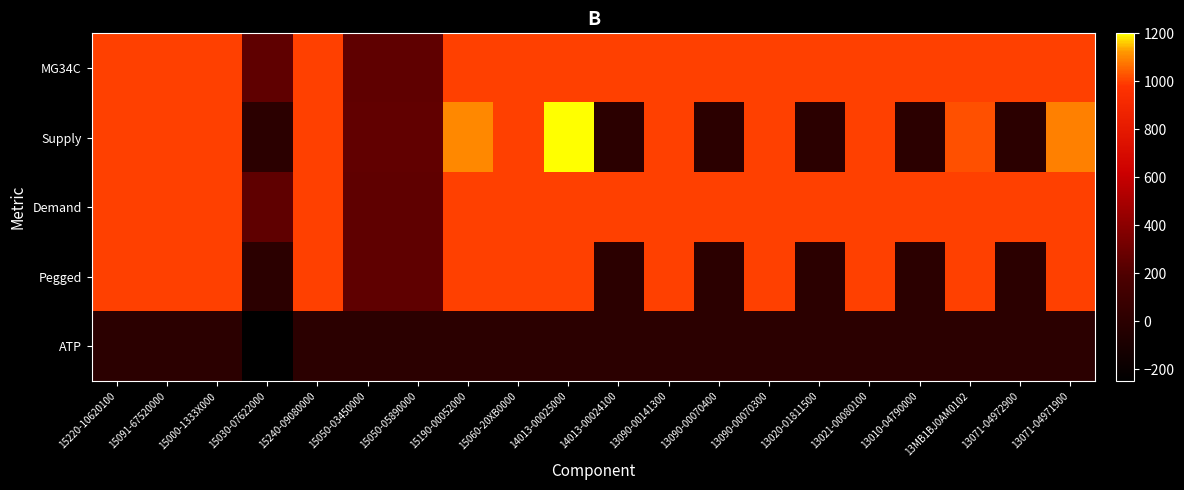

Reading left to right, what are all the values shown in this chart?

MG34C: 15220-10620100=1000	15091-67520000=1000	15000-1333X000=1000	15030-07622000=250	15240-09080000=1000	15050-03450000=250	15050-05890000=250	15190-00052000=1000	15060-20XB0000=1000	14013-00025000=1000	14013-00024100=1000	13090-00141300=1000	13090-00070400=1000	13090-00070300=1000	13020-01811500=1000	13021-00080100=1000	13010-04790000=1000	13MB1BJ0AM0102=1000	13071-04972900=1000	13071-04971900=1000
Supply: 15220-10620100=1000	15091-67520000=1000	15000-1333X000=1000	15030-07622000=0	15240-09080000=1000	15050-03450000=255	15050-05890000=255	15190-00052000=1100	15060-20XB0000=1000	14013-00025000=1200	14013-00024100=0	13090-00141300=1000	13090-00070400=0	13090-00070300=1000	13020-01811500=0	13021-00080100=1000	13010-04790000=0	13MB1BJ0AM0102=1020	13071-04972900=0	13071-04971900=1090
Demand: 15220-10620100=1000	15091-67520000=1000	15000-1333X000=1000	15030-07622000=250	15240-09080000=1000	15050-03450000=250	15050-05890000=250	15190-00052000=1000	15060-20XB0000=1000	14013-00025000=1000	14013-00024100=1000	13090-00141300=1000	13090-00070400=1000	13090-00070300=1000	13020-01811500=1000	13021-00080100=1000	13010-04790000=1000	13MB1BJ0AM0102=1000	13071-04972900=1000	13071-04971900=1000
Pegged: 15220-10620100=1000	15091-67520000=1000	15000-1333X000=1000	15030-07622000=0	15240-09080000=1000	15050-03450000=250	15050-05890000=250	15190-00052000=1000	15060-20XB0000=1000	14013-00025000=1000	14013-00024100=0	13090-00141300=1000	13090-00070400=0	13090-00070300=1000	13020-01811500=0	13021-00080100=1000	13010-04790000=0	13MB1BJ0AM0102=1000	13071-04972900=0	13071-04971900=1000
ATP: 15220-10620100=0	15091-67520000=0	15000-1333X000=0	15030-07622000=-250	15240-09080000=0	15050-03450000=0	15050-05890000=0	15190-00052000=0	15060-20XB0000=0	14013-00025000=0	14013-00024100=0	13090-00141300=0	13090-00070400=0	13090-00070300=0	13020-01811500=0	13021-00080100=0	13010-04790000=0	13MB1BJ0AM0102=0	13071-04972900=0	13071-04971900=0